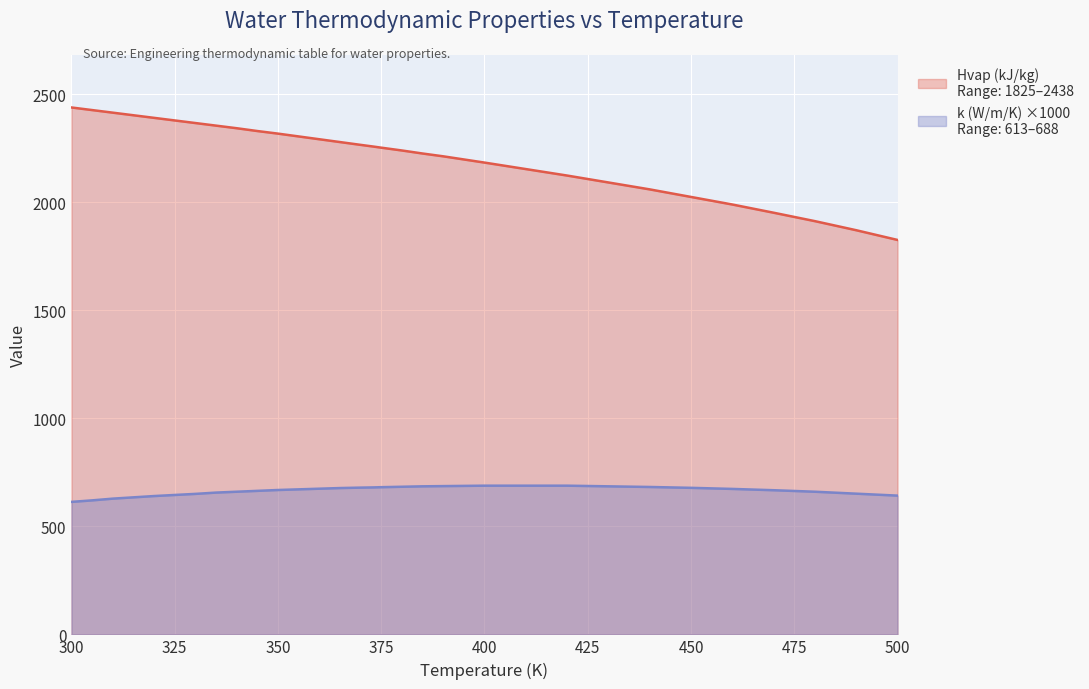

Does the chart display data point markers on the line(s)?

No